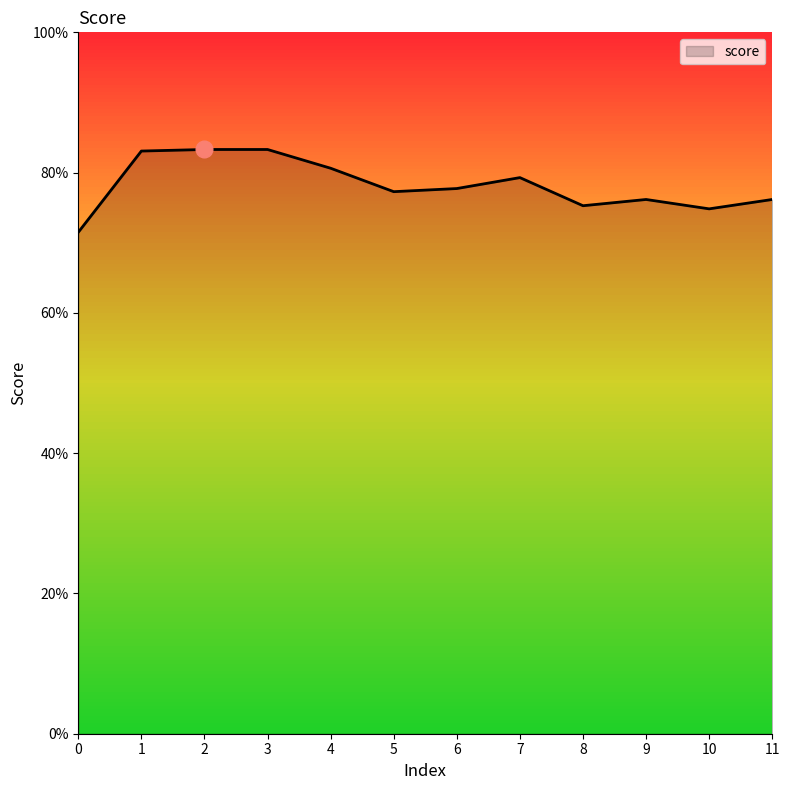

List the labels in order of value, largest first.

2, 3, 1, 4, 7, 6, 5, 9, 11, 8, 10, 0